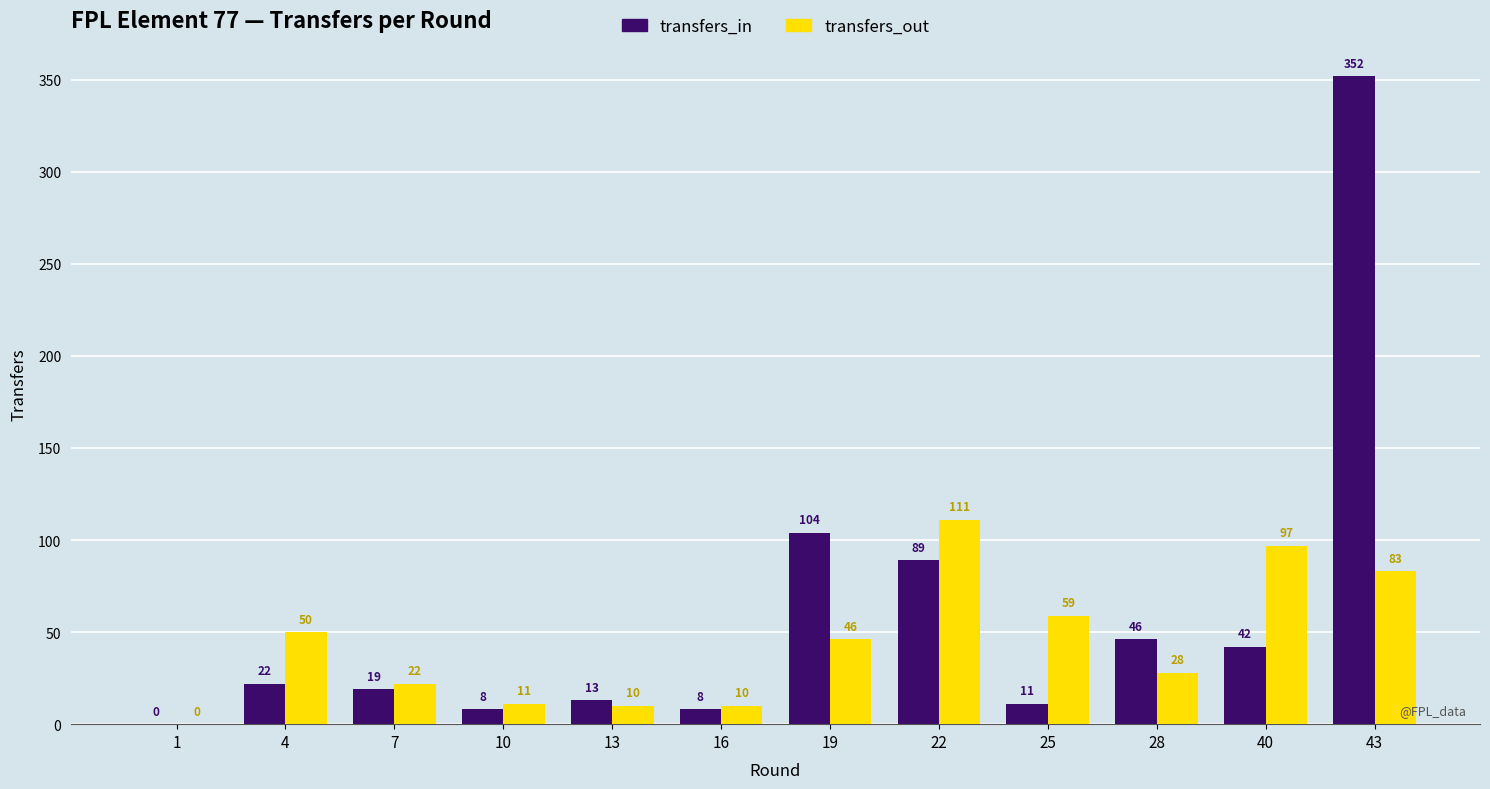

Which series has the largest total across all categories?

transfers_in